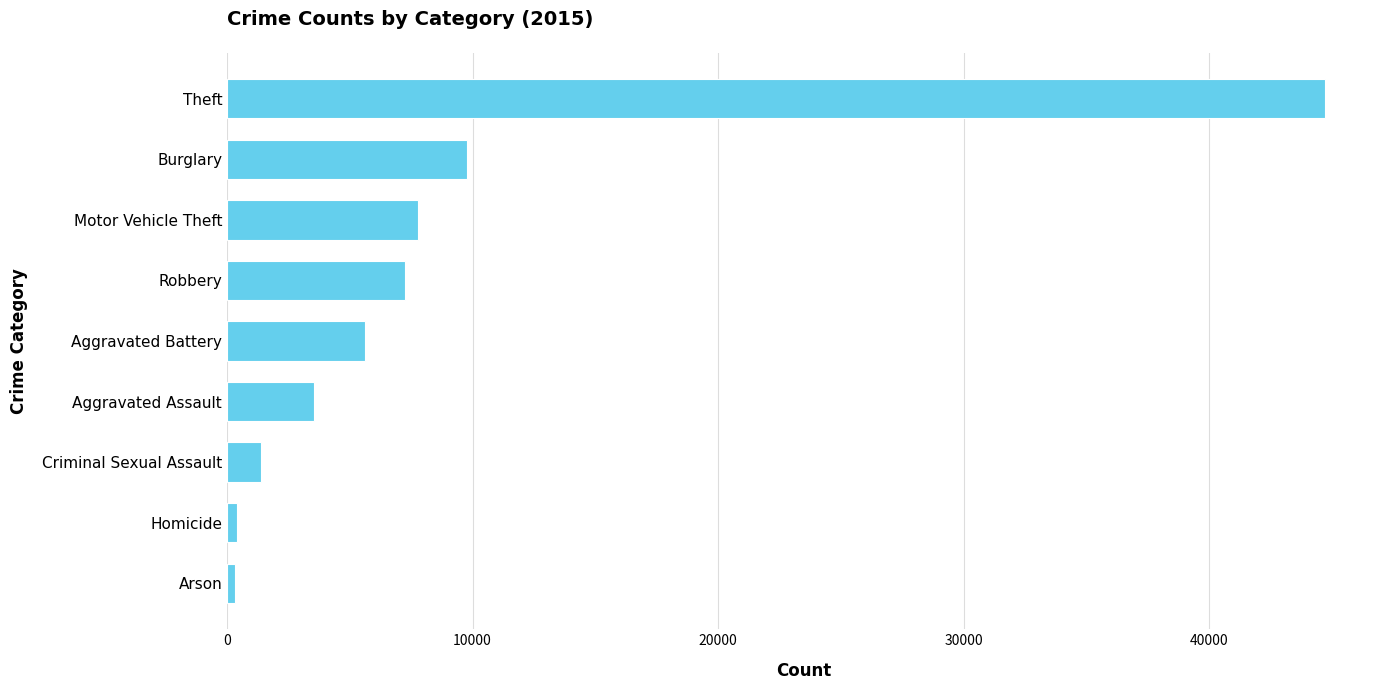

What is the difference between the values at Motor Vehicle Theft and Criminal Sexual Assault?

6394